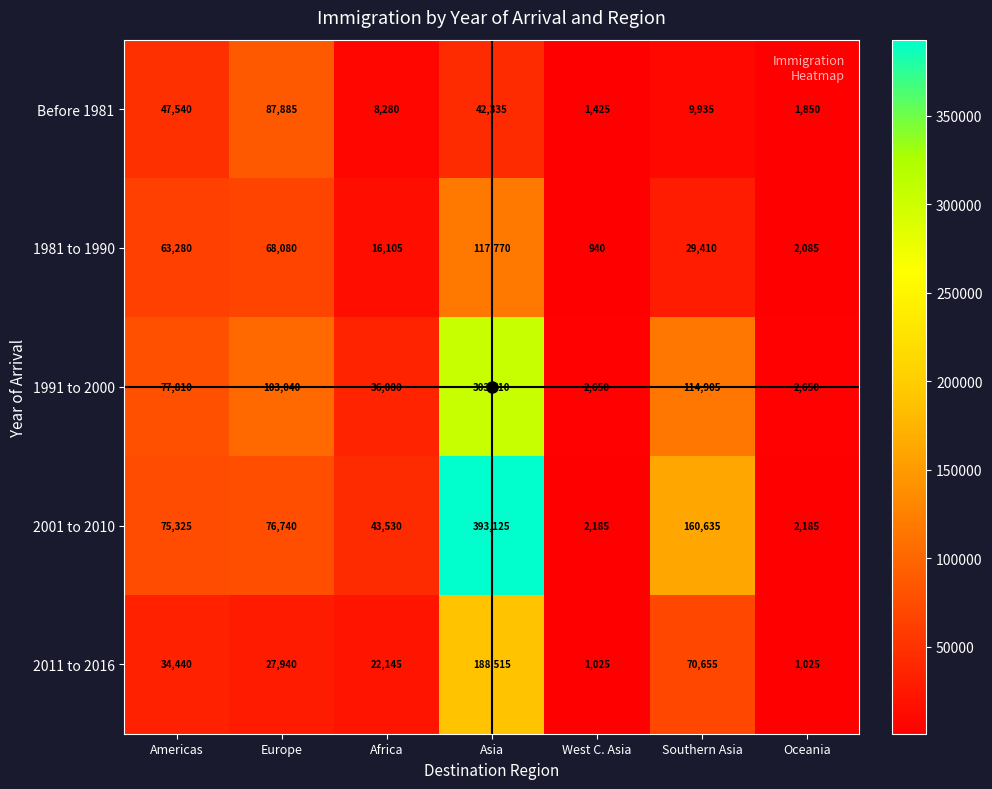

Count the number of categories in the chart.

7